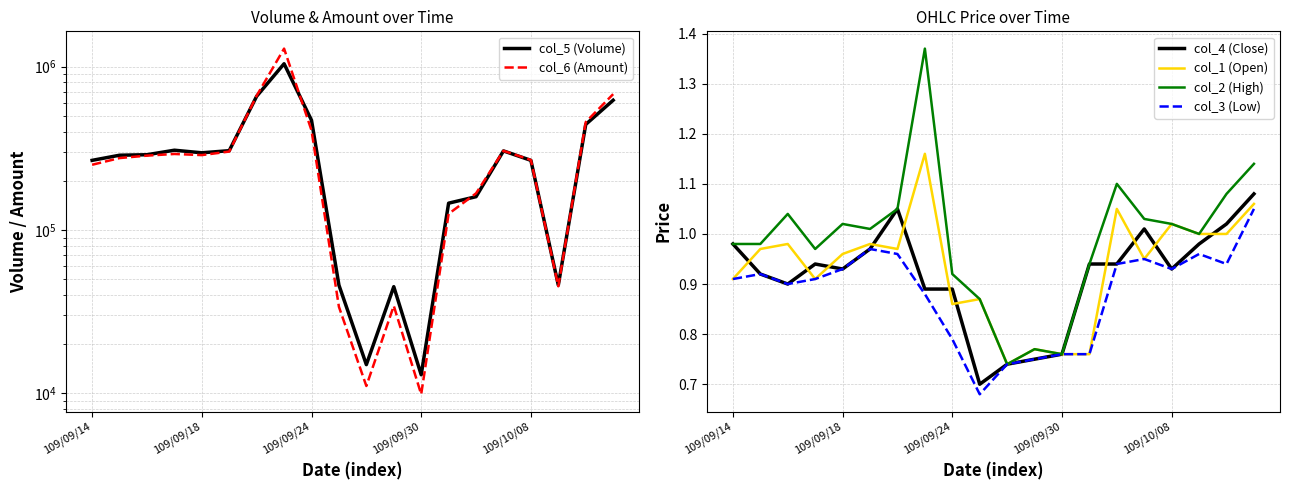

Is it true that col_2 (High) equals 0.4 at 14?

False